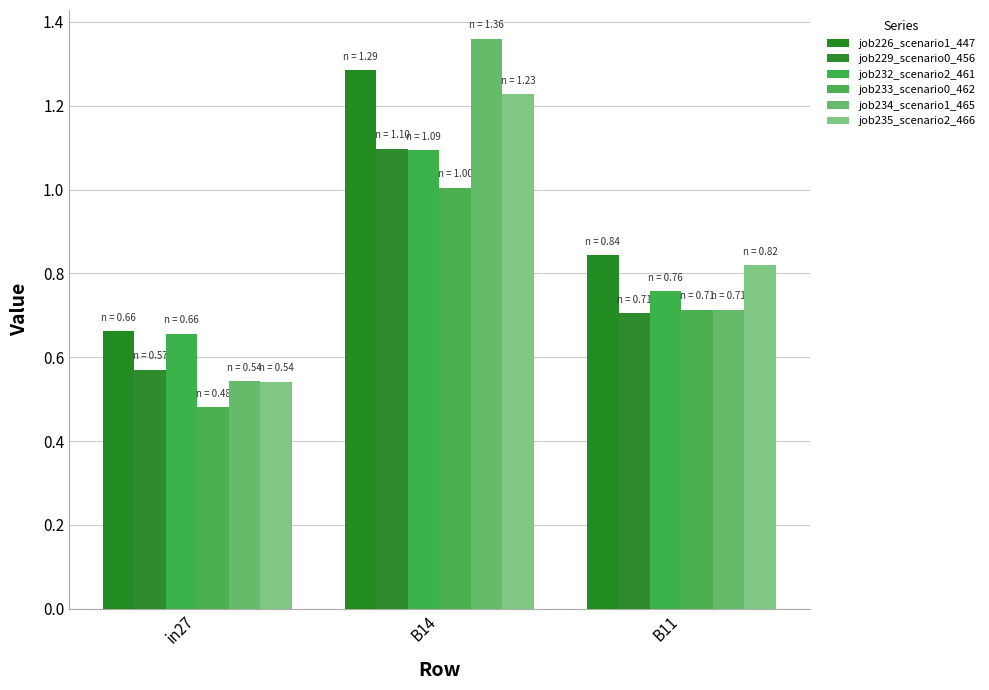

Is the value of job226_scenario1_447 at in27 greater than the value of job234_scenario1_465 at B14?

No